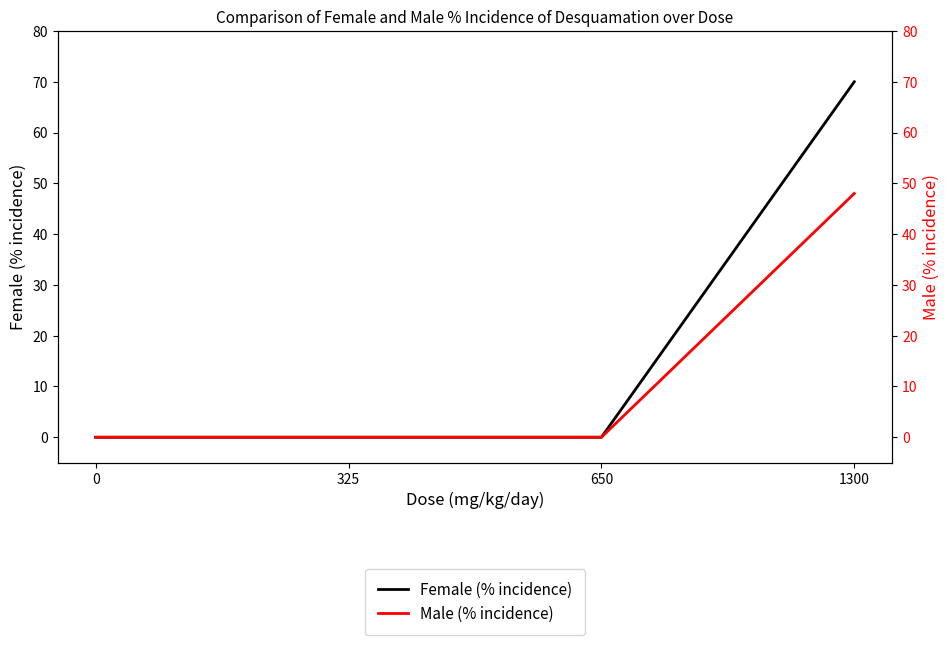

Which series has the largest total across all categories?

Female (% incidence)